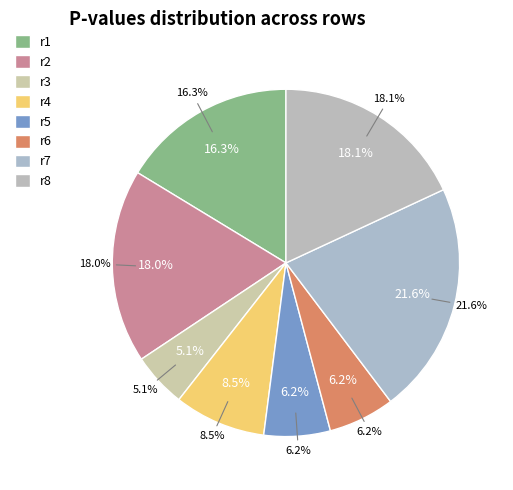

Combined, what portion of the pie is r6 and r4?

14.7%